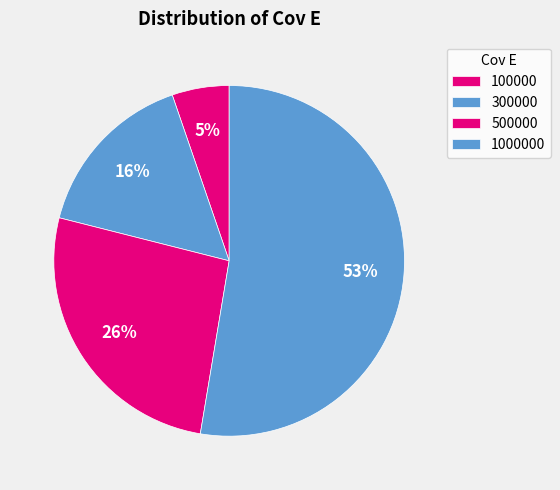

Do 100000 and 500000 together represent more than half of the pie?

No